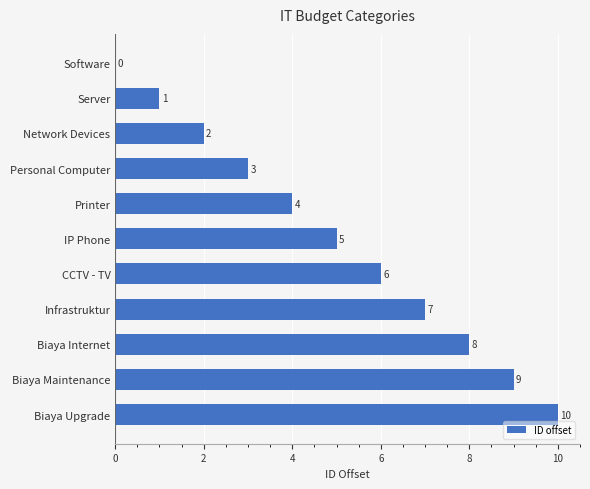

How many positive values are there?

10